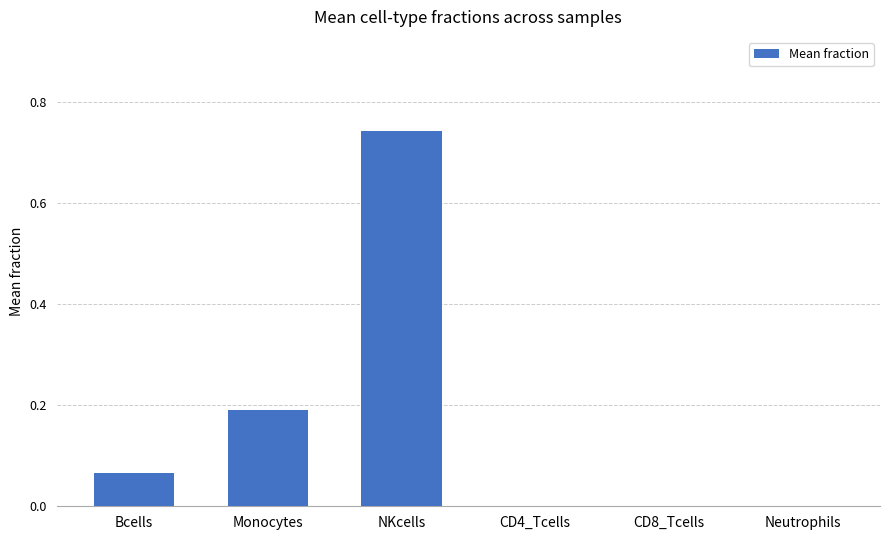

True or false: the data shows 0.0 at CD4_Tcells.

True